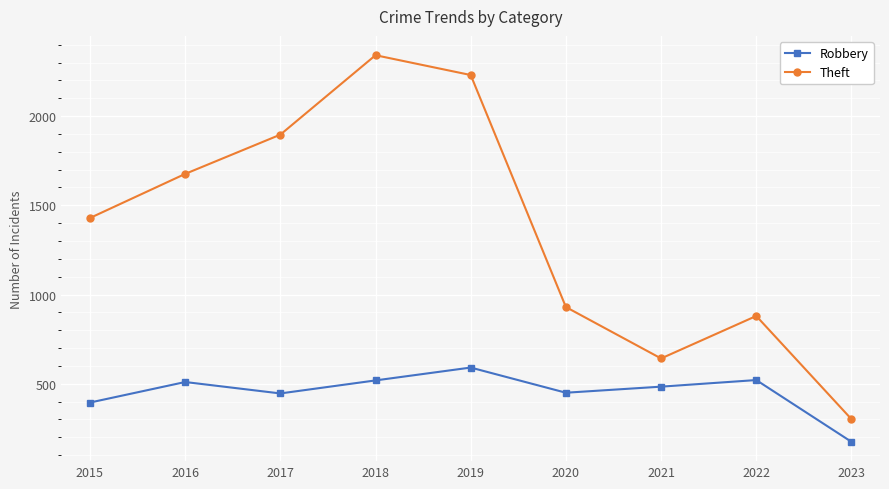

Is the value of Theft at 2019 greater than the value of Robbery at 2022?

Yes